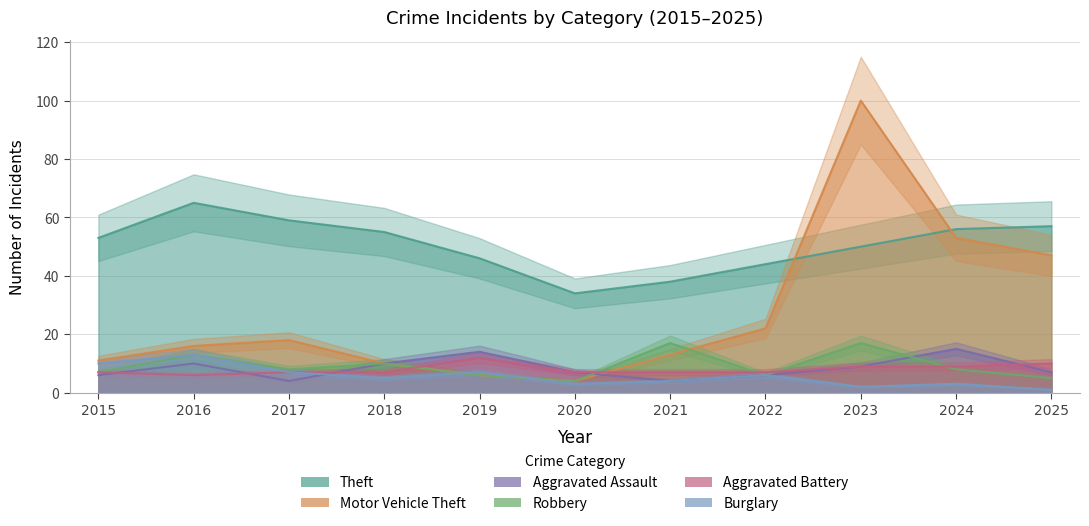

True or false: Motor Vehicle Theft has more than 1 interior local peaks.

True